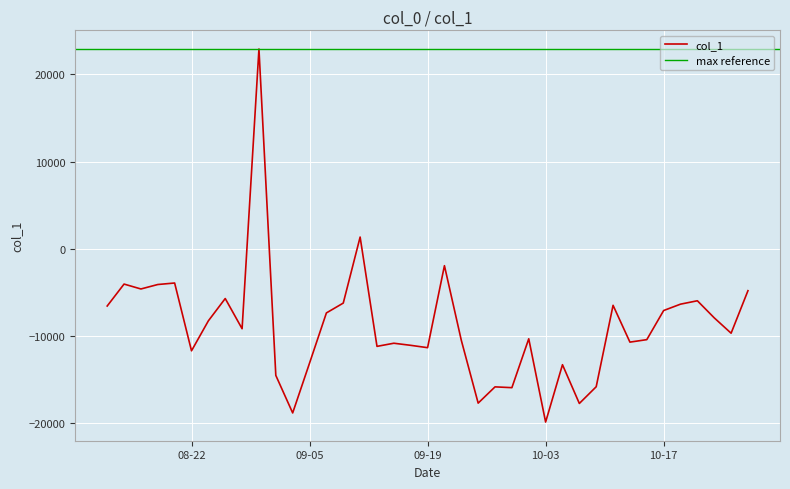

What is the value of the 1st point from the left?

-6555.9